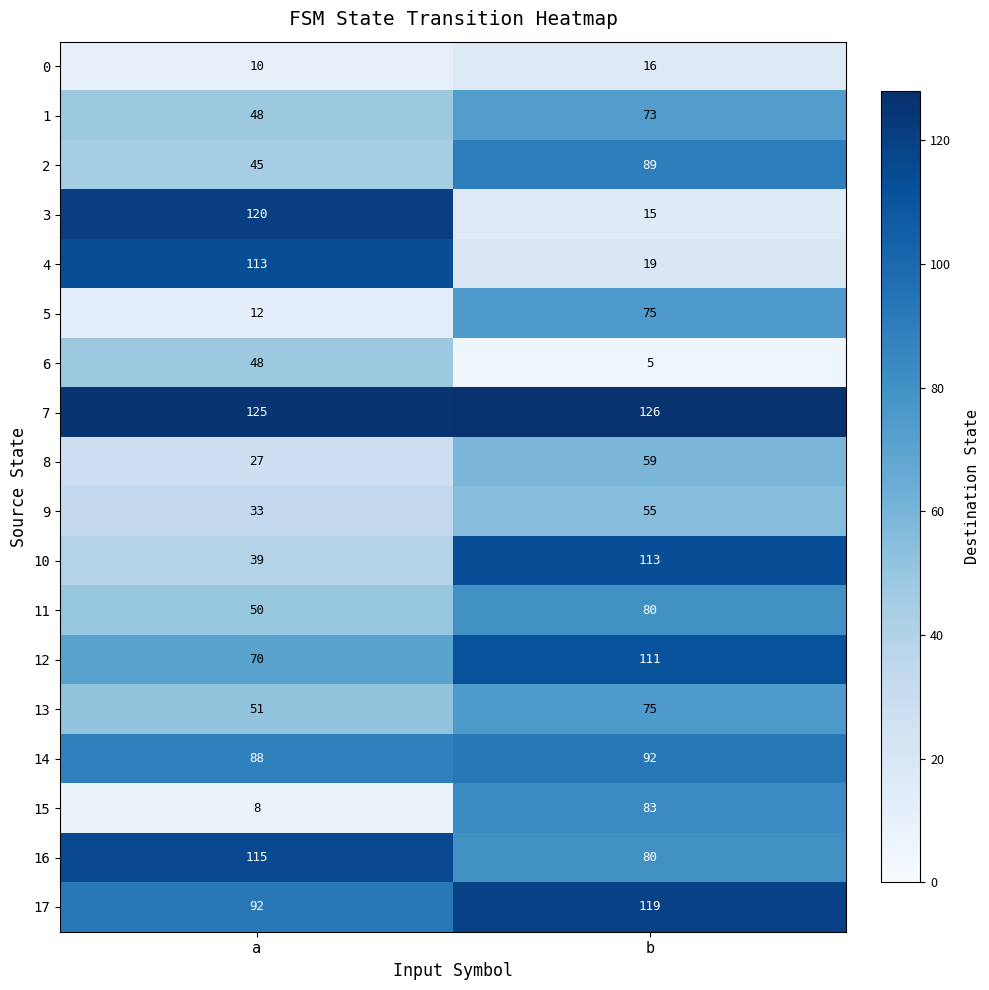

List the labels in order of 2 value, largest first.

b, a